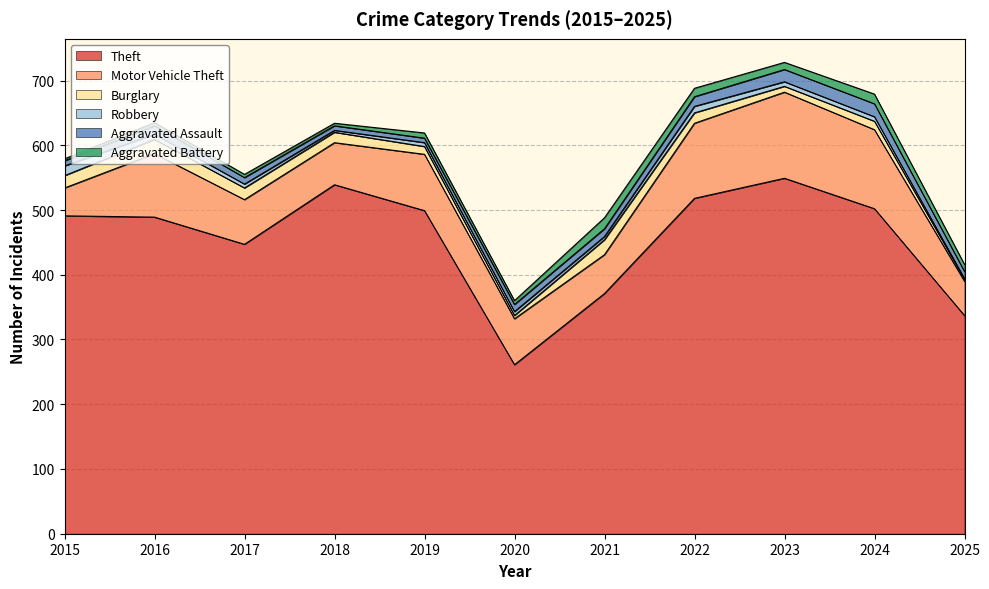

How many interior local valleys does the Theft series have?

2